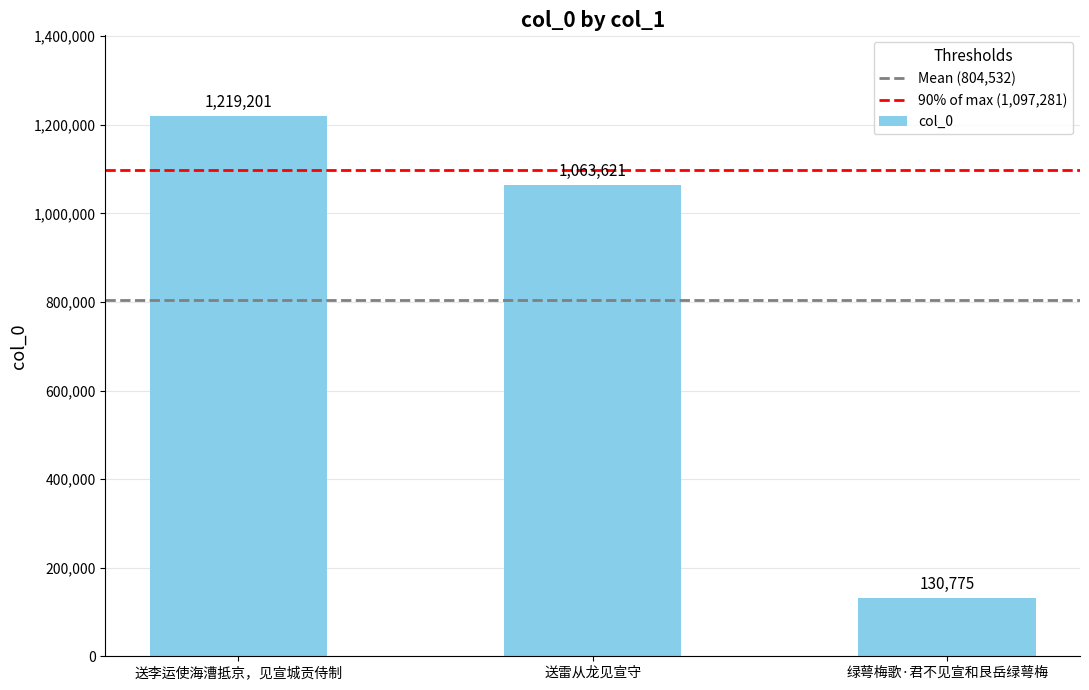

How many series are shown in this chart?

1